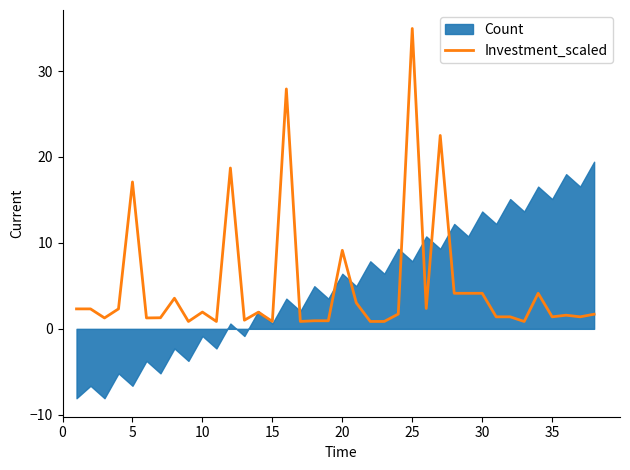

How many categories are shown in the chart?

38